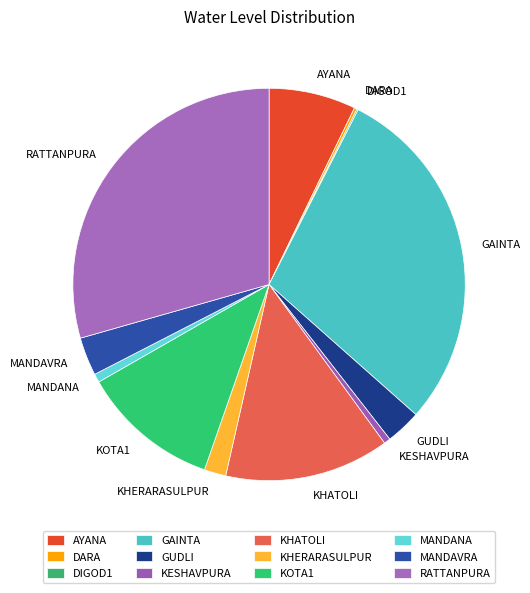

The GUDLI slice represents 3% of the pie. True or false?

True